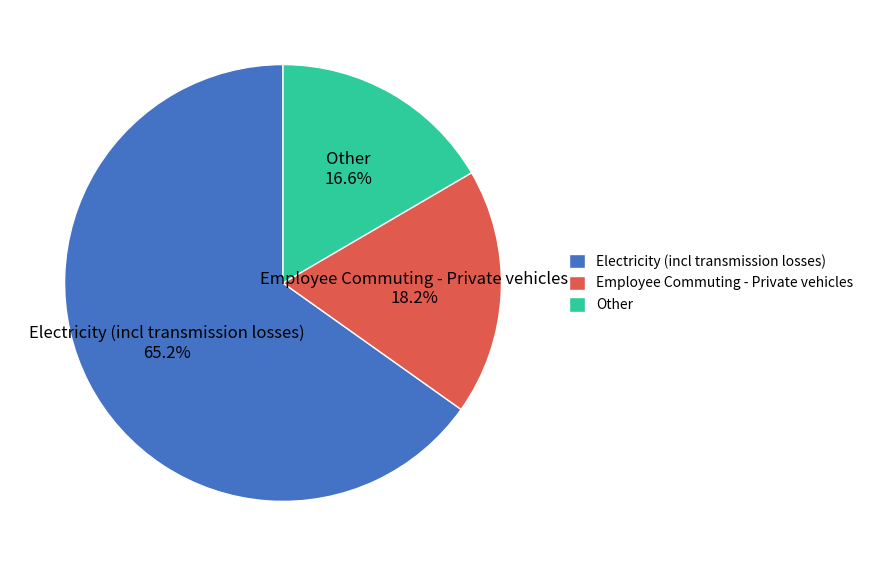

To the nearest percent, what is the difference between the largest and smallest slice percentages?

49%